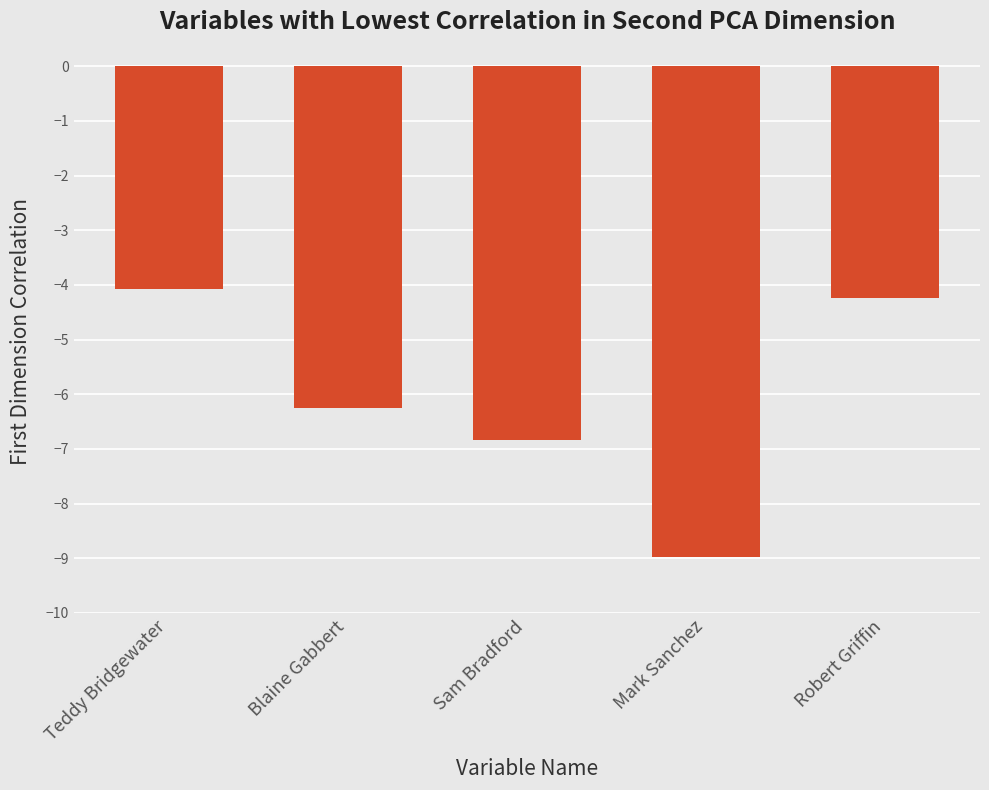

What is the change in value from Sam Bradford to Robert Griffin?

+2.6